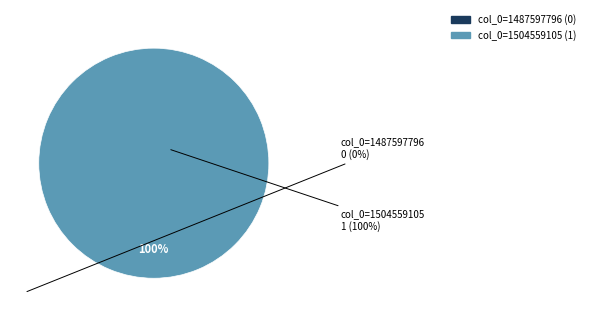

What is the smallest slice in the pie chart?

col_0=1487597796